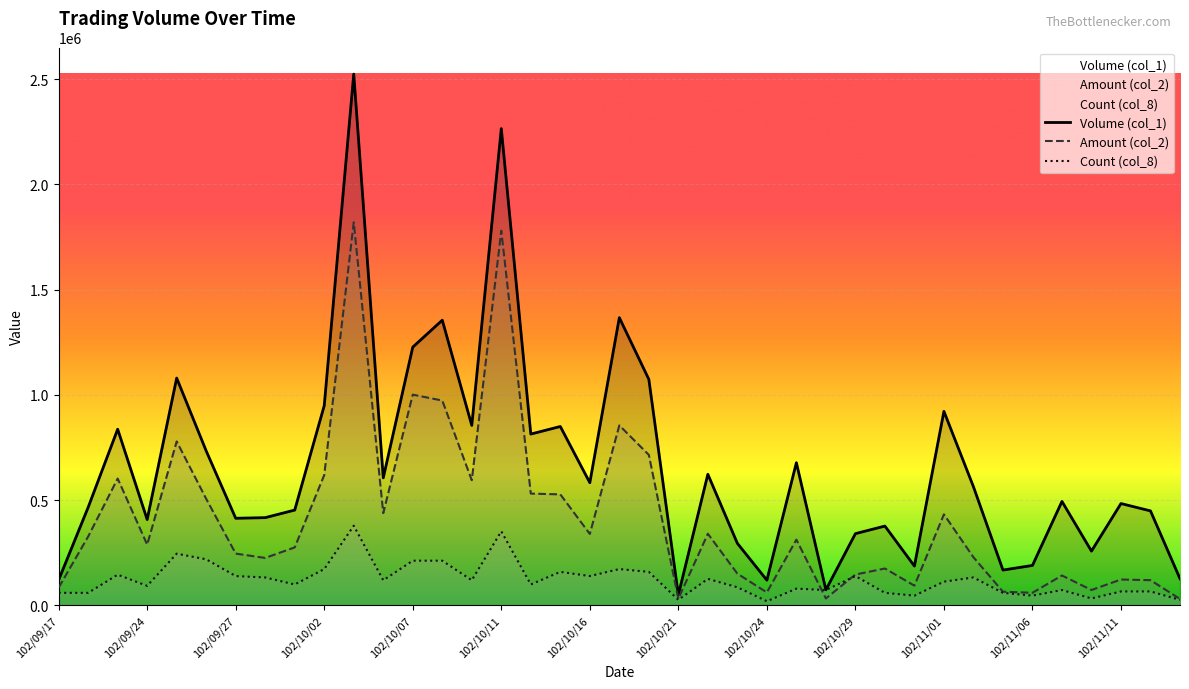

What is the difference between the maximum and minimum values in the Amount (col_2) series?

1789220.0